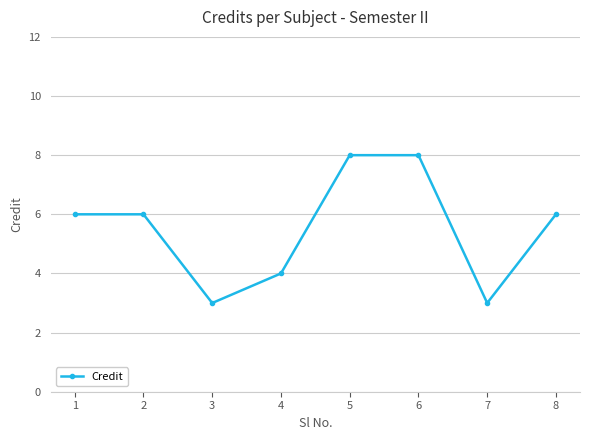

What is the approximate value at 2?

6